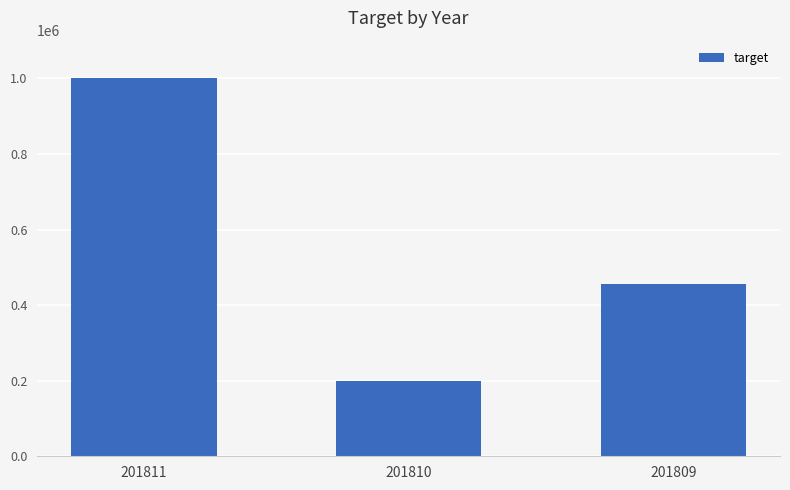

Count the values in the range 200000 to 1000000.

3